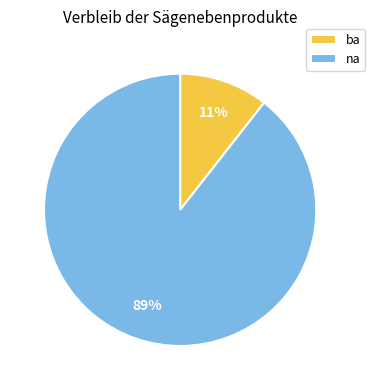

The ba slice represents 11% of the pie. True or false?

True